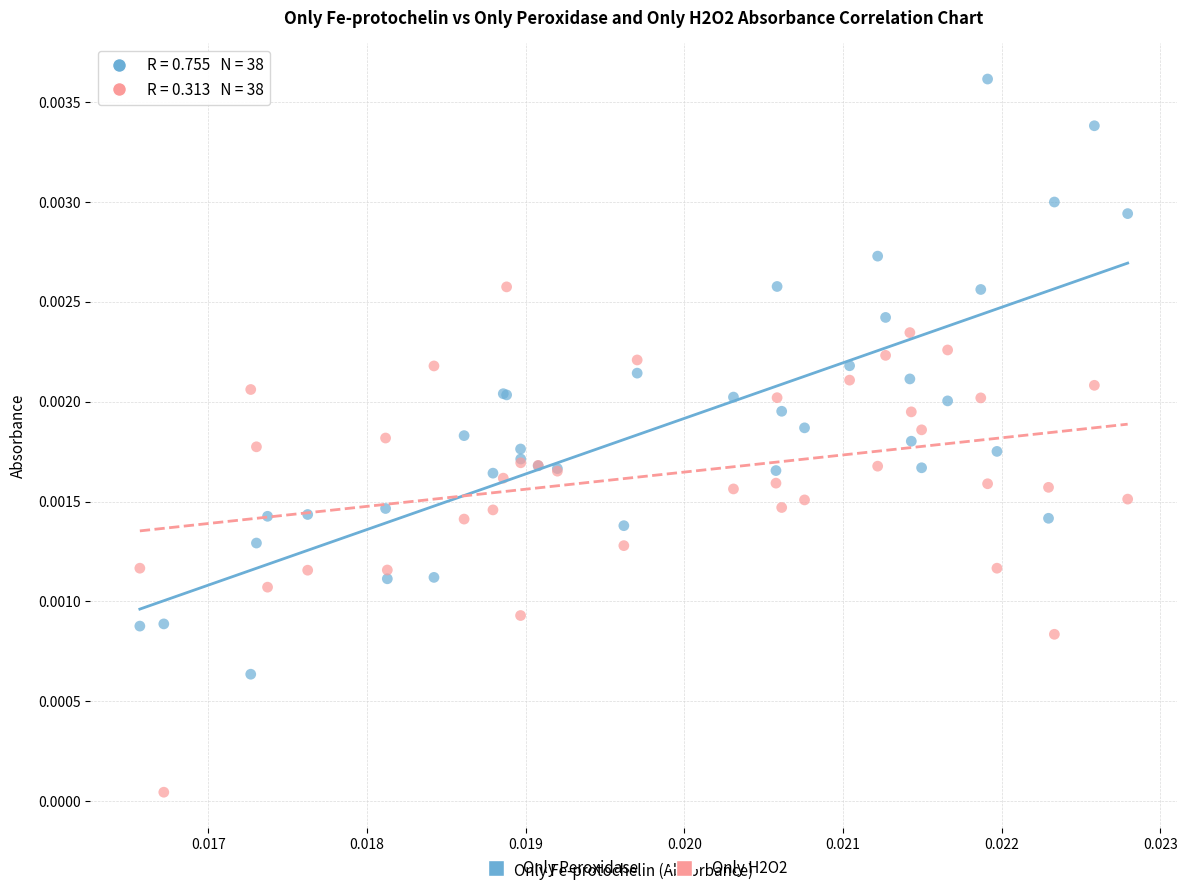

Which series reaches the maximum Y coordinate?

Only Peroxidase